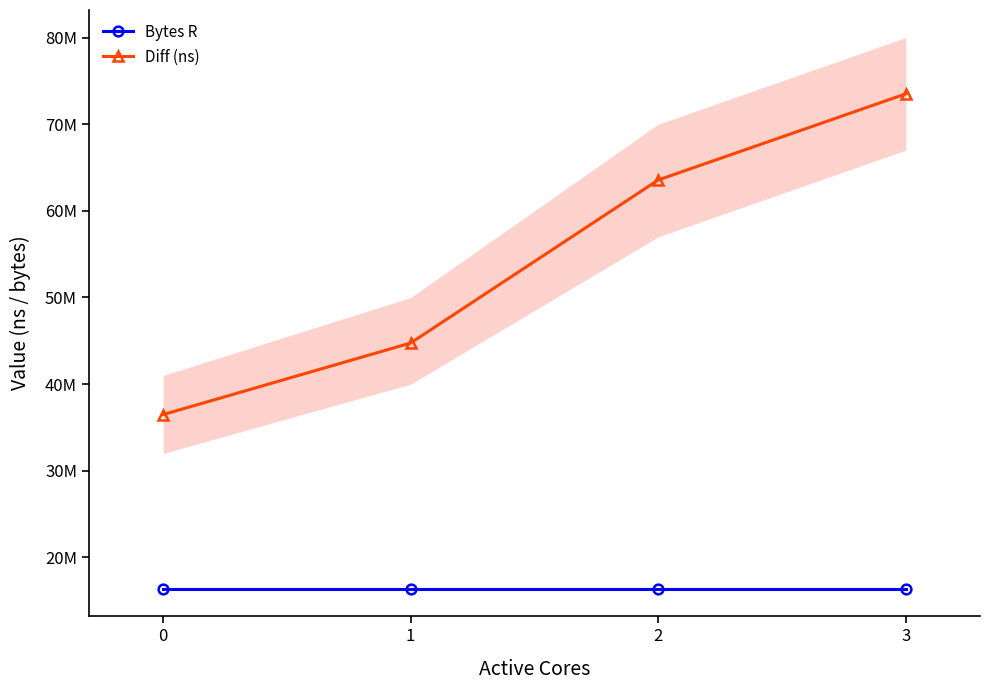

Rank the categories by Diff (ns) value from highest to lowest.

3, 2, 1, 0